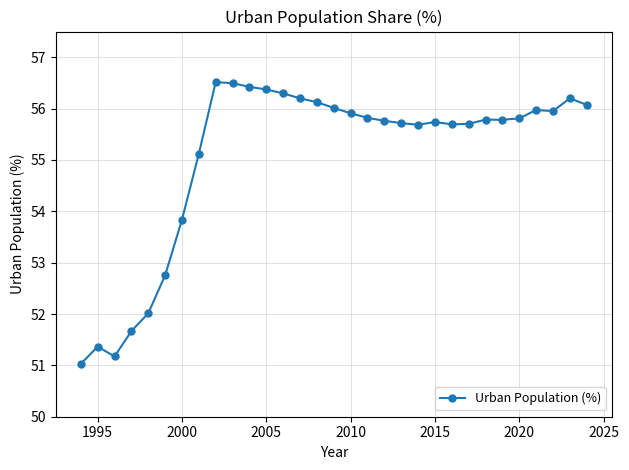

How many lines are shown in the chart?

1